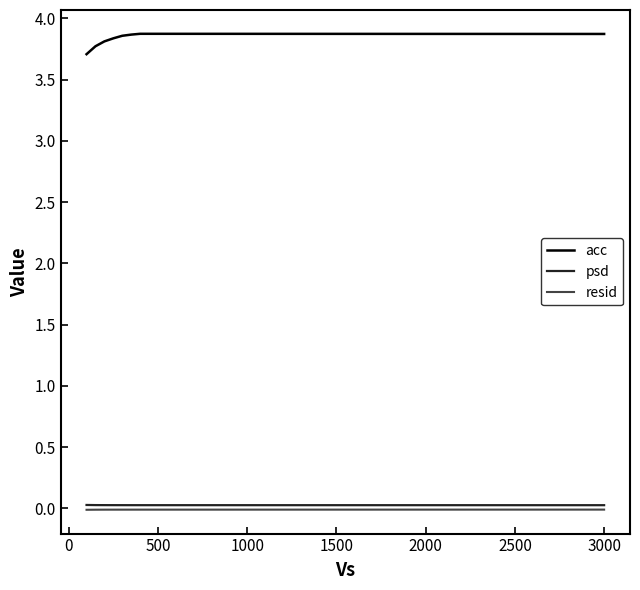

What is the minimum value for acc?

3.7